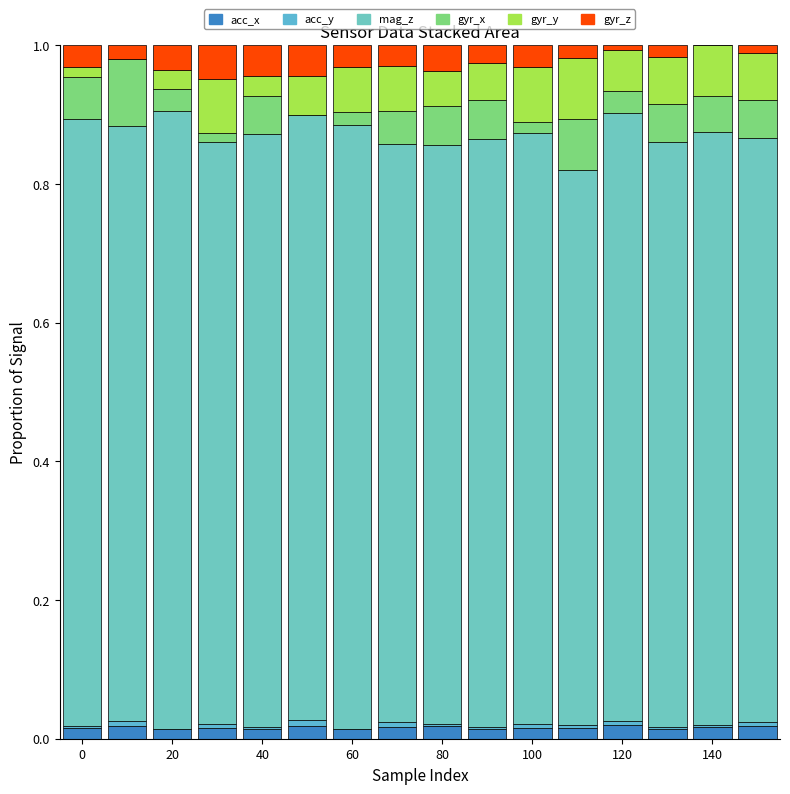

How many series are shown in this chart?

6